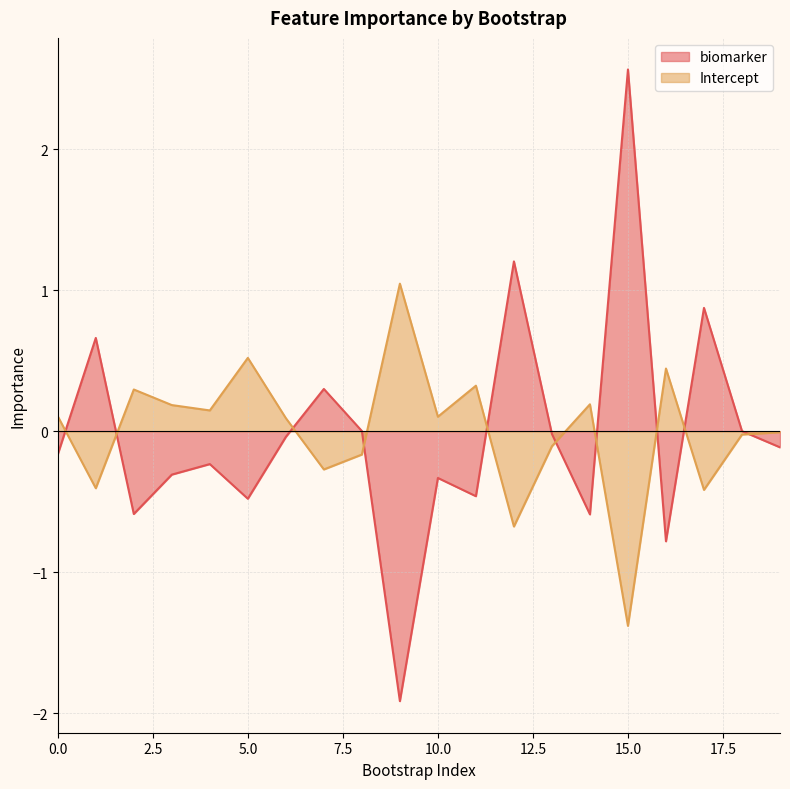

What is the approximate value of biomarker at 10.0?

-0.3